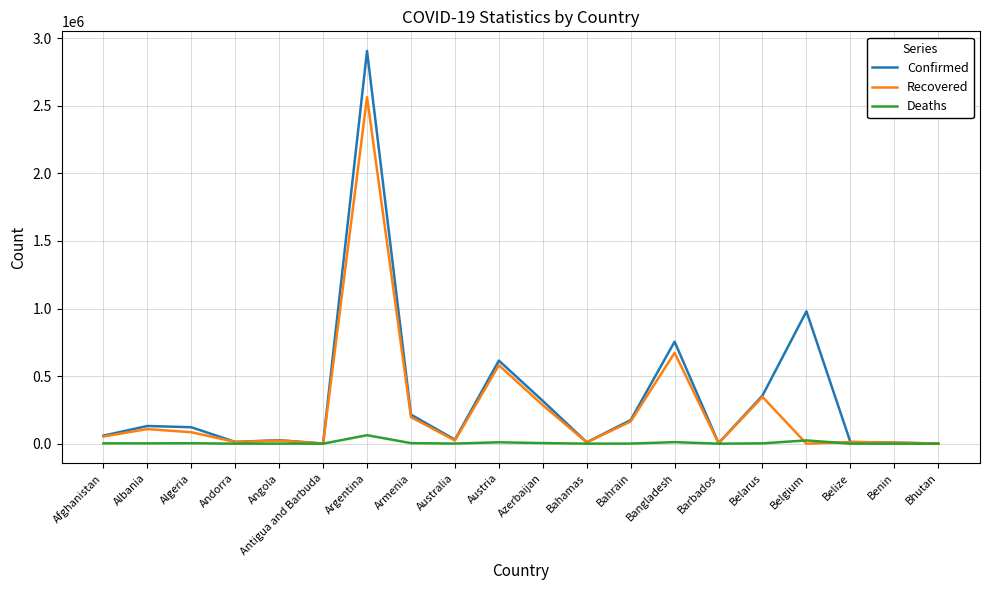

Between Armenia and Belize, which series saw the biggest shift?

Confirmed